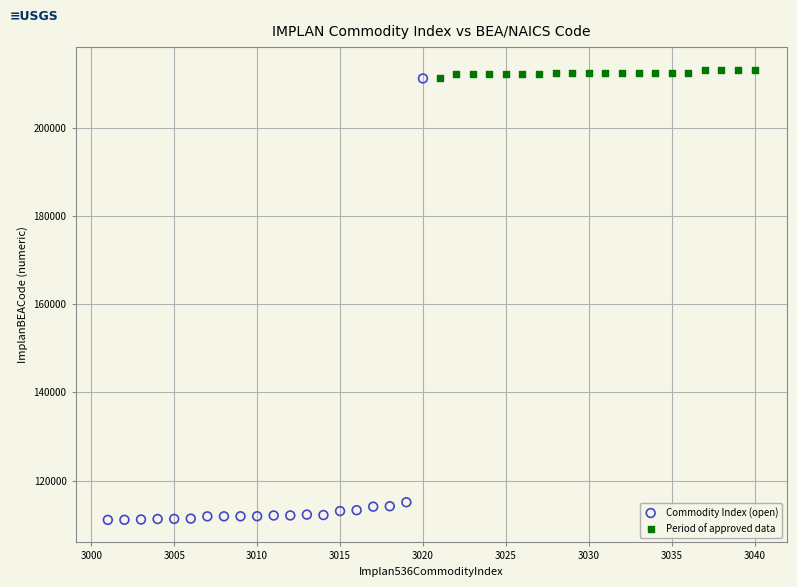

Which series contains the lowest Y value?

Commodity Index (open)